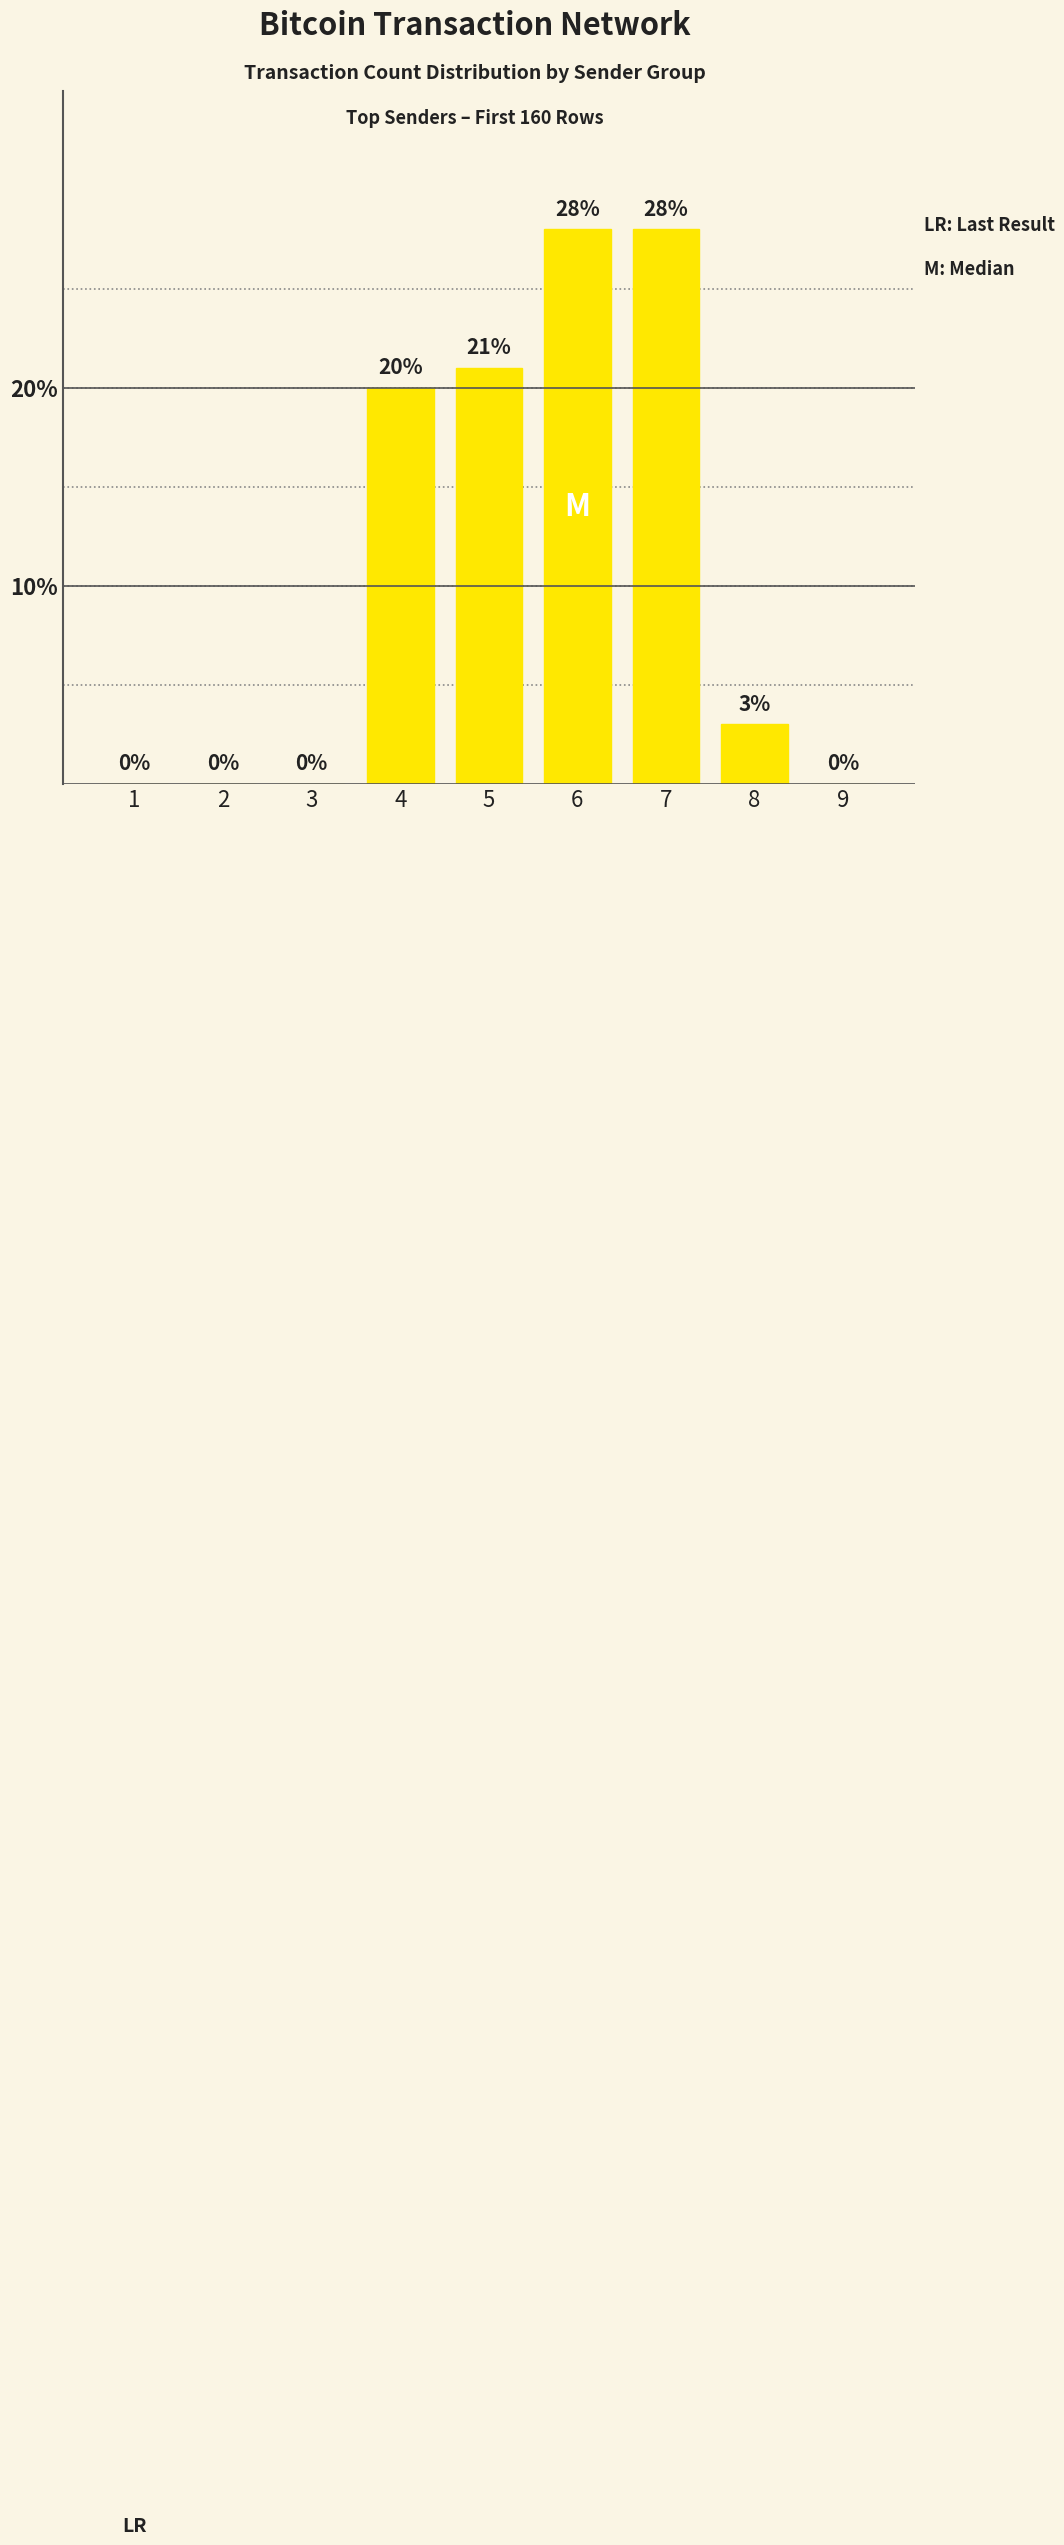

What is the greatest value displayed?

28